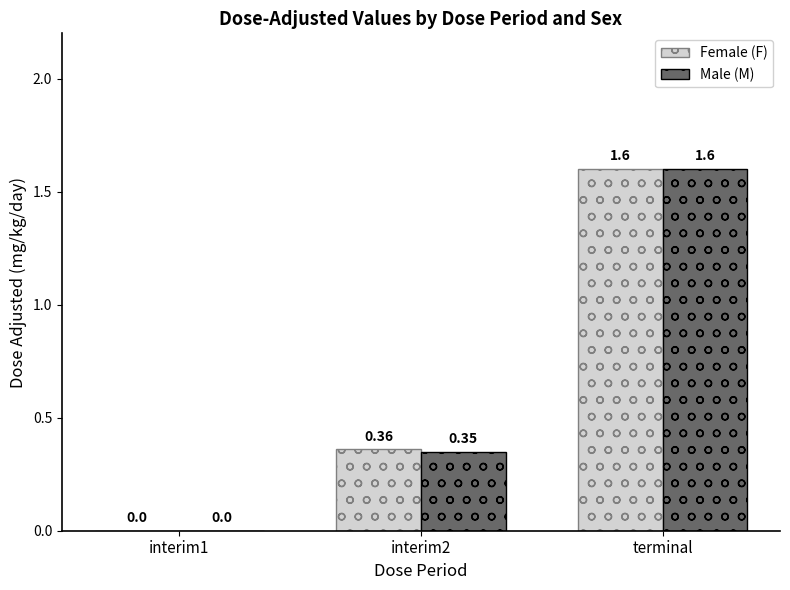

How many positive values does the Male (M) series have?

2